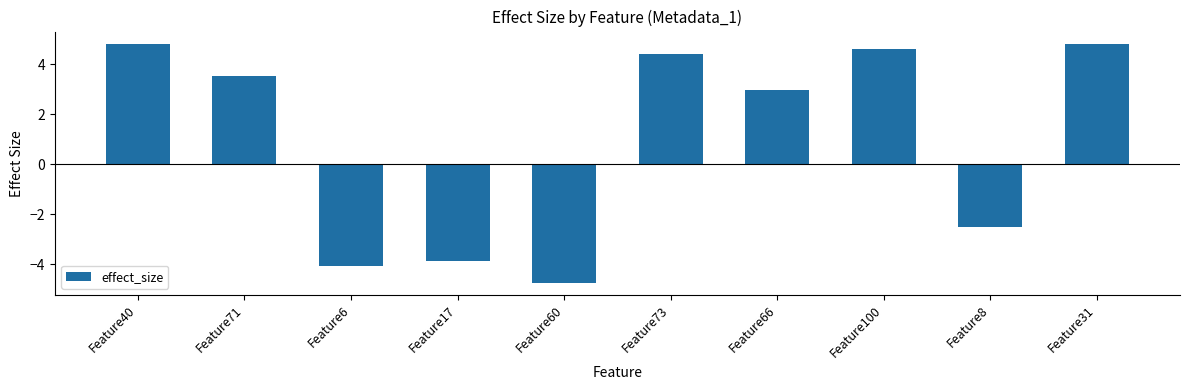

How many series are shown in this chart?

1